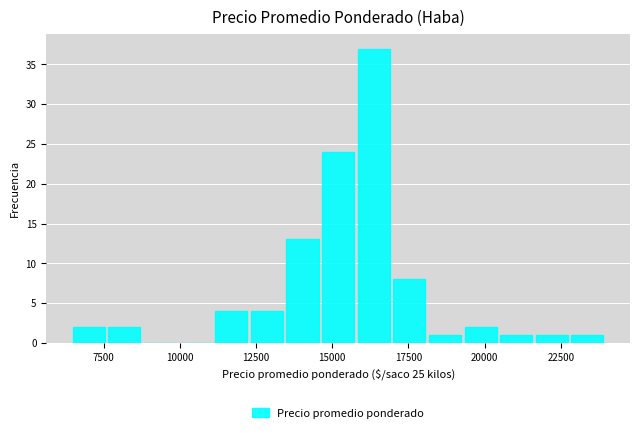

Around what value on the x-axis is the tallest bar? Give the approximate position of its centre, as read against the axis.

16500